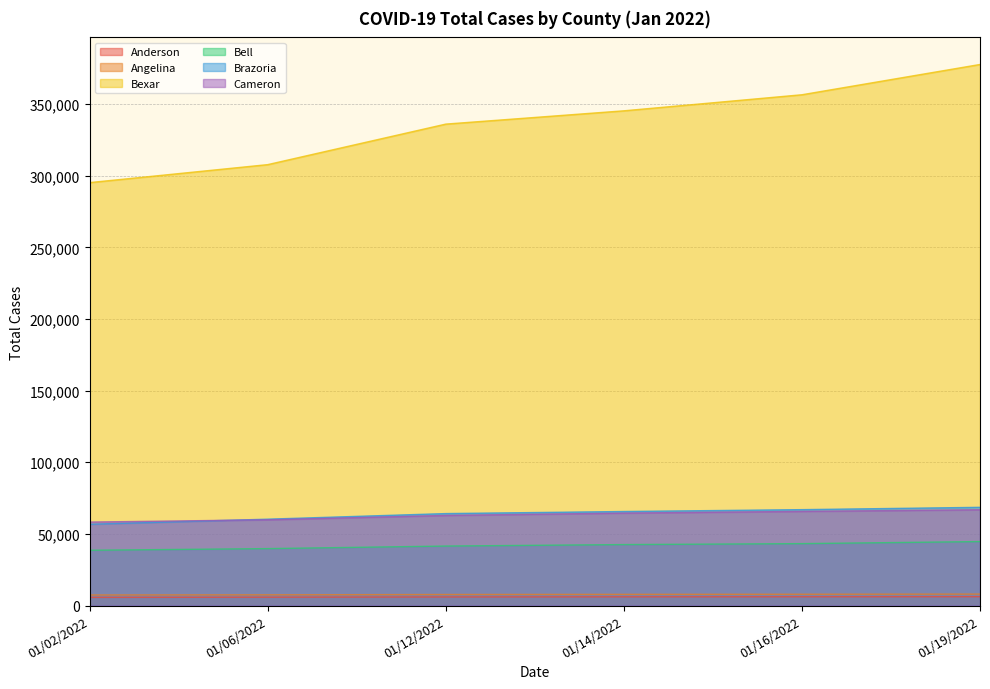

The value of Cameron at 01/19/2022 is 24312. True or false?

False